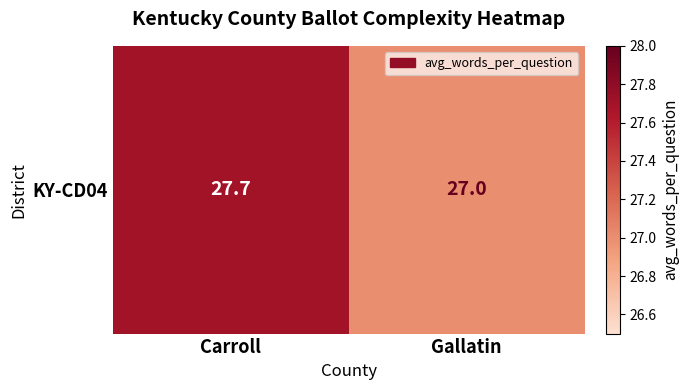

List the labels in order of value, largest first.

Carroll, Gallatin